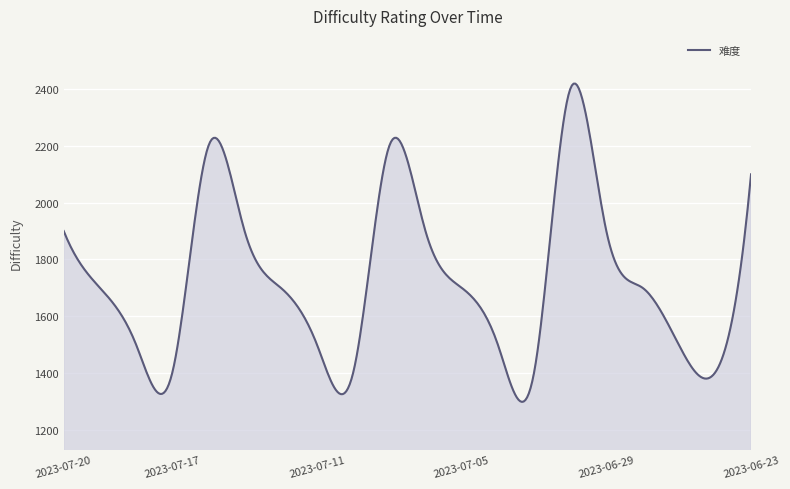

What is the minimum value shown in the chart?

1297.8